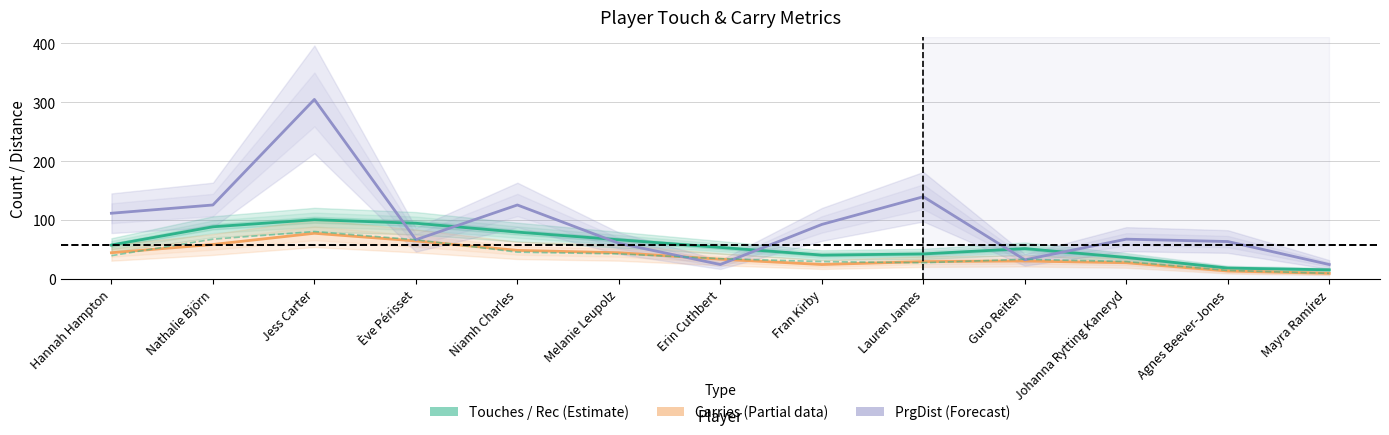

The Touches series shows 52 at Guro Reiten. True or false?

True